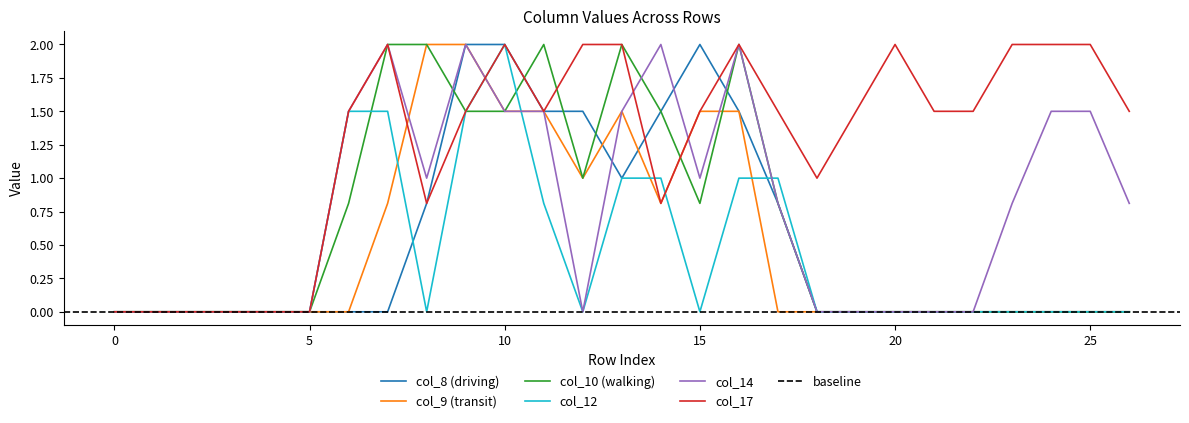

At which label is col_8 closest to 1?

13